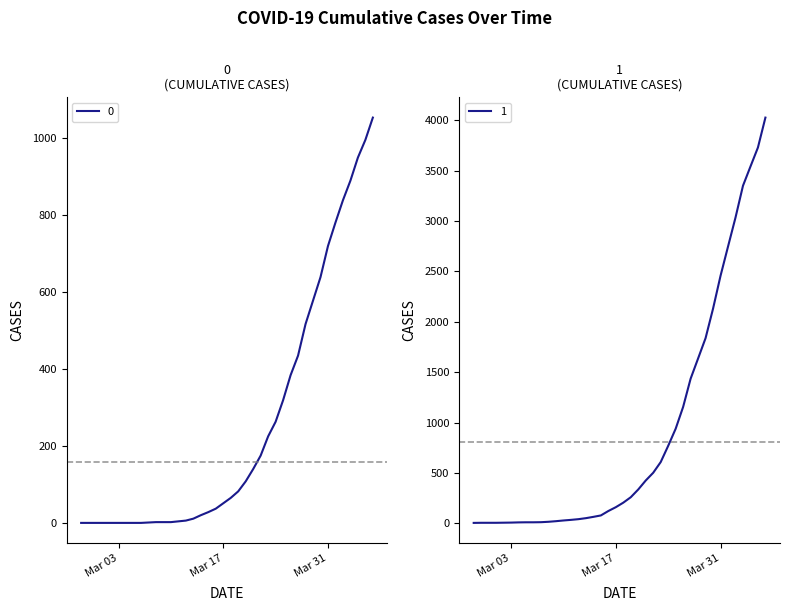

Which series changed the most between 2020-03-23 and 2020-03-29?

1